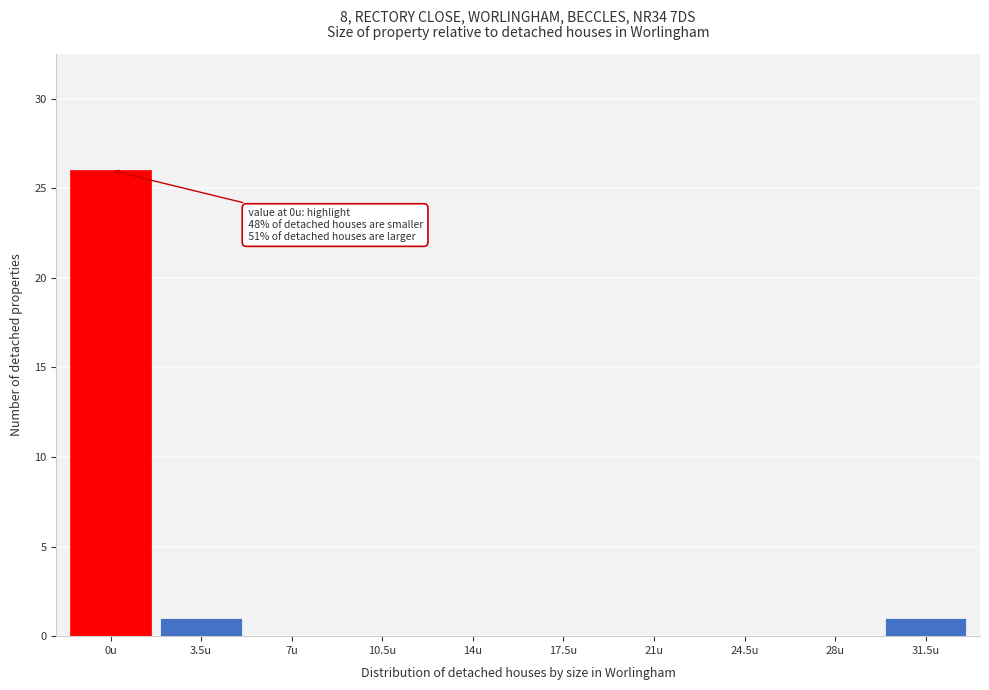

Reading left to right, list all the values displayed in this chart.

0u=26	3.5u=1	7u=0	10.5u=0	14u=0	17.5u=0	21u=0	24.5u=0	28u=0	31.5u=1